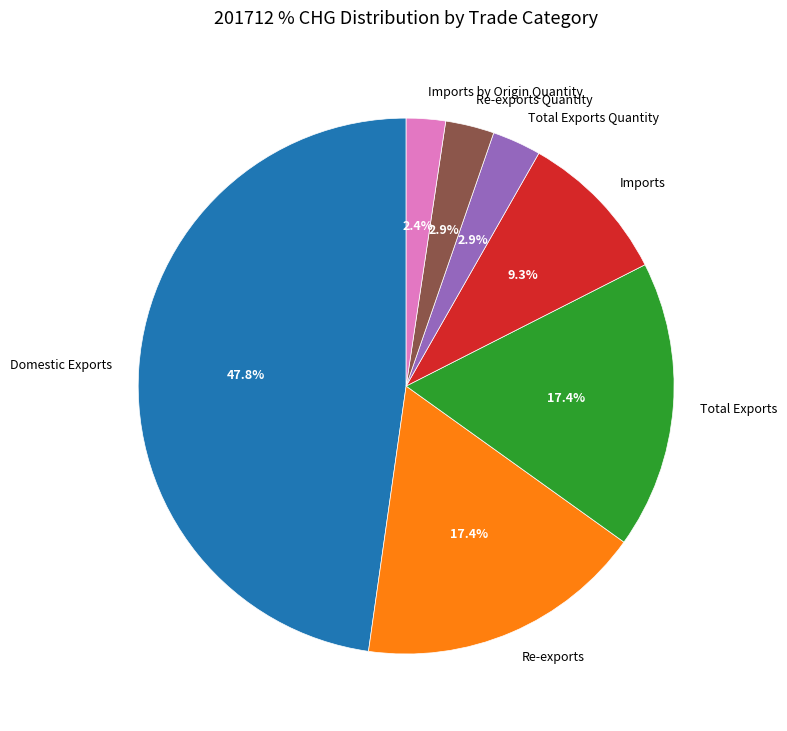

Is the sum of Re-exports and Imports by Origin Quantity greater than half?

No